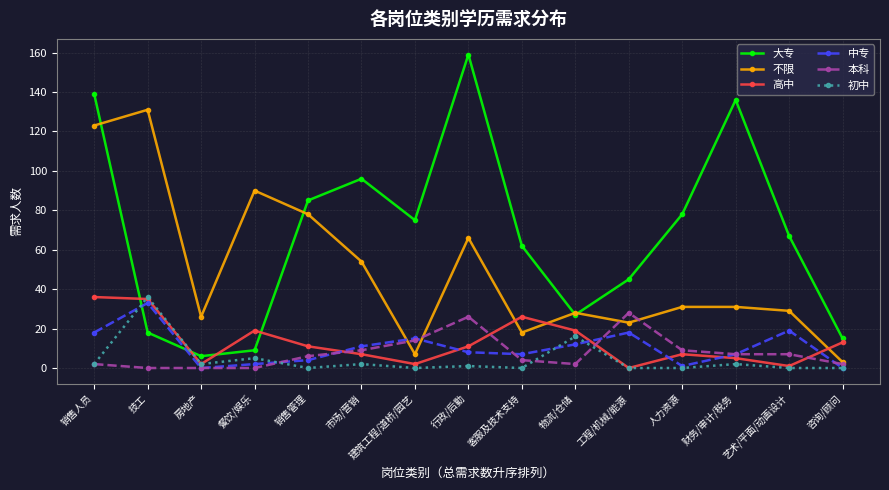

Is it true that 不限 equals 7 at 房地产?

False